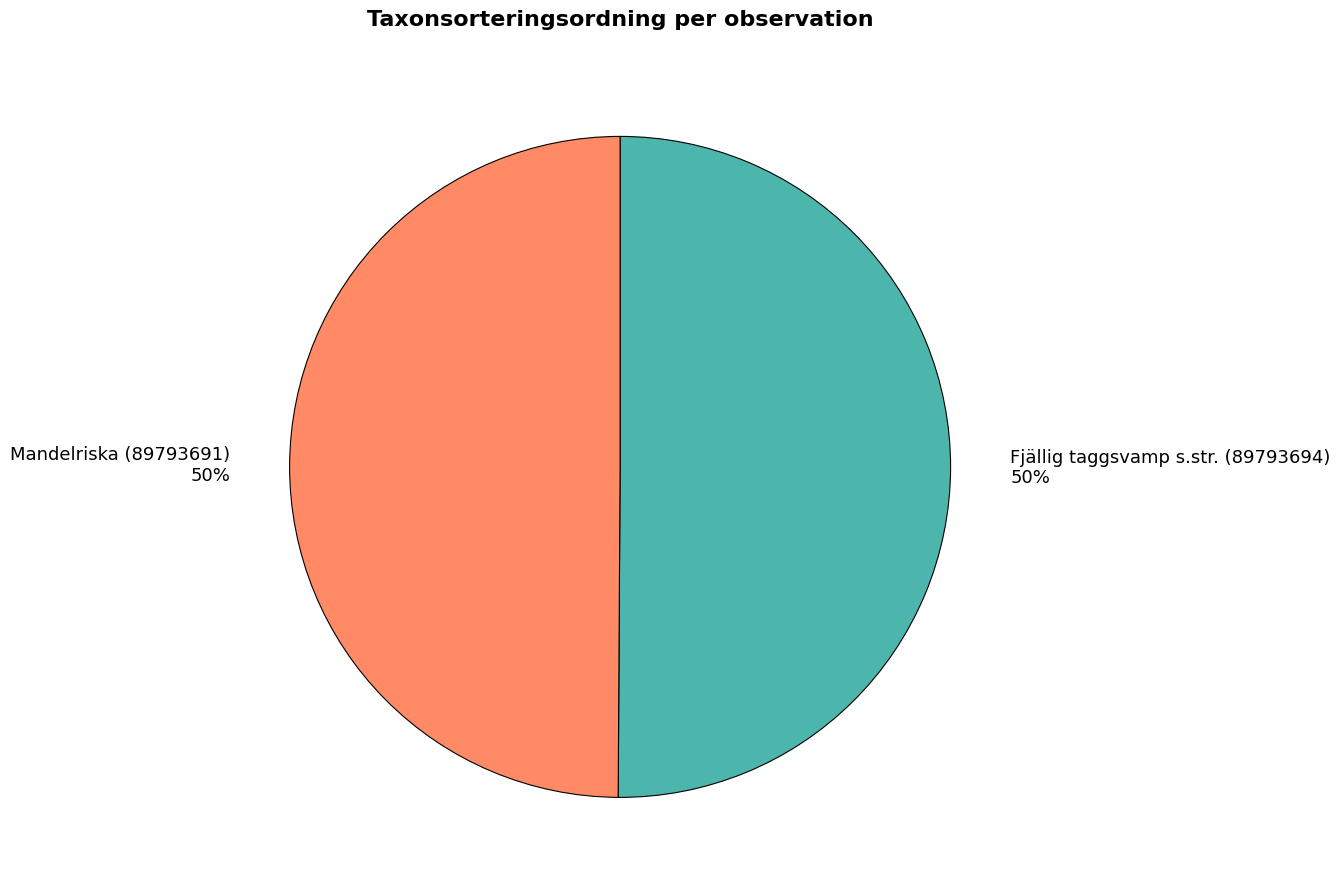

To the nearest percent, what is the combined percentage of Mandelriska (89793691) and Fjällig taggsvamp s.str. (89793694)?

100%